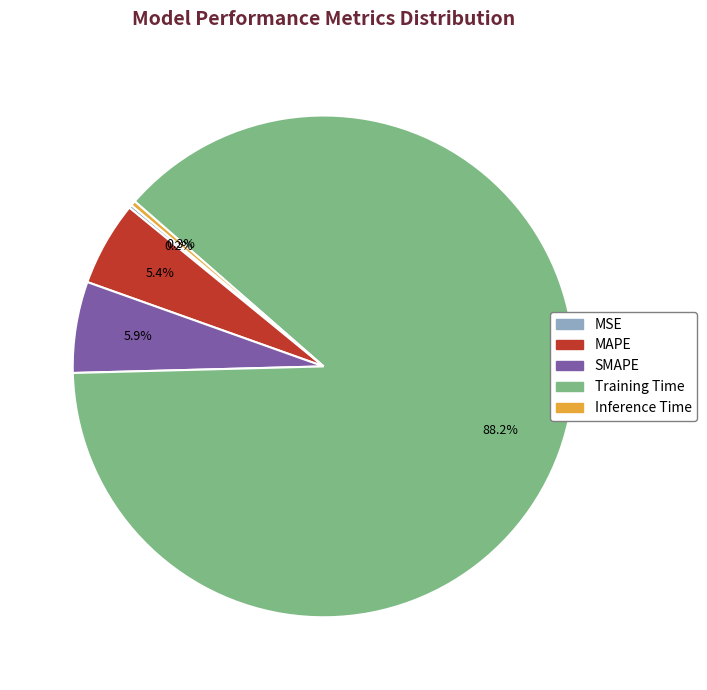

Does MAPE represent more than half of the total?

No